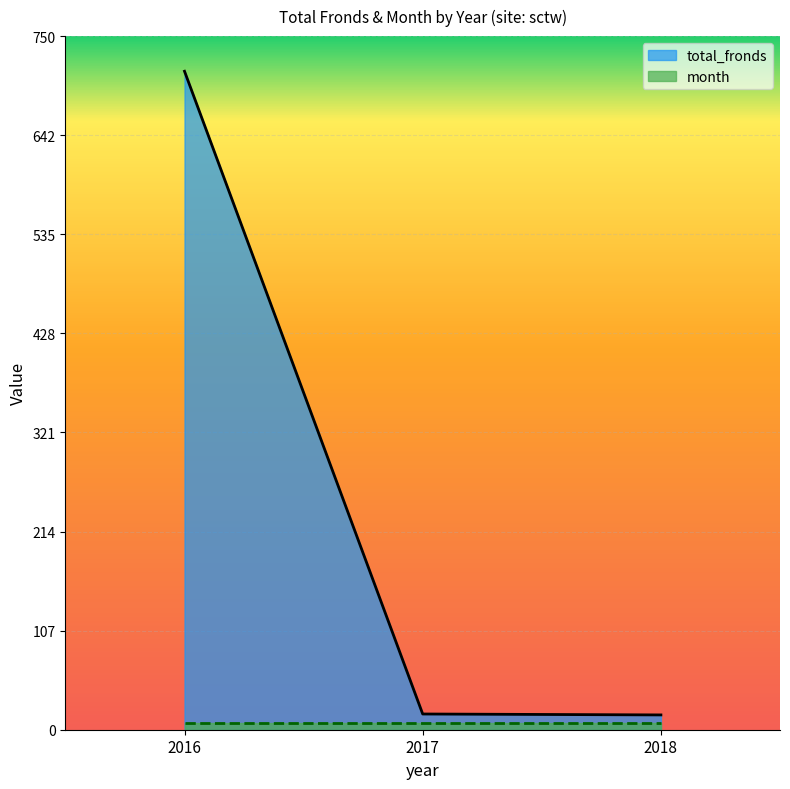

True or false: the data shows 17 at 2017.

True